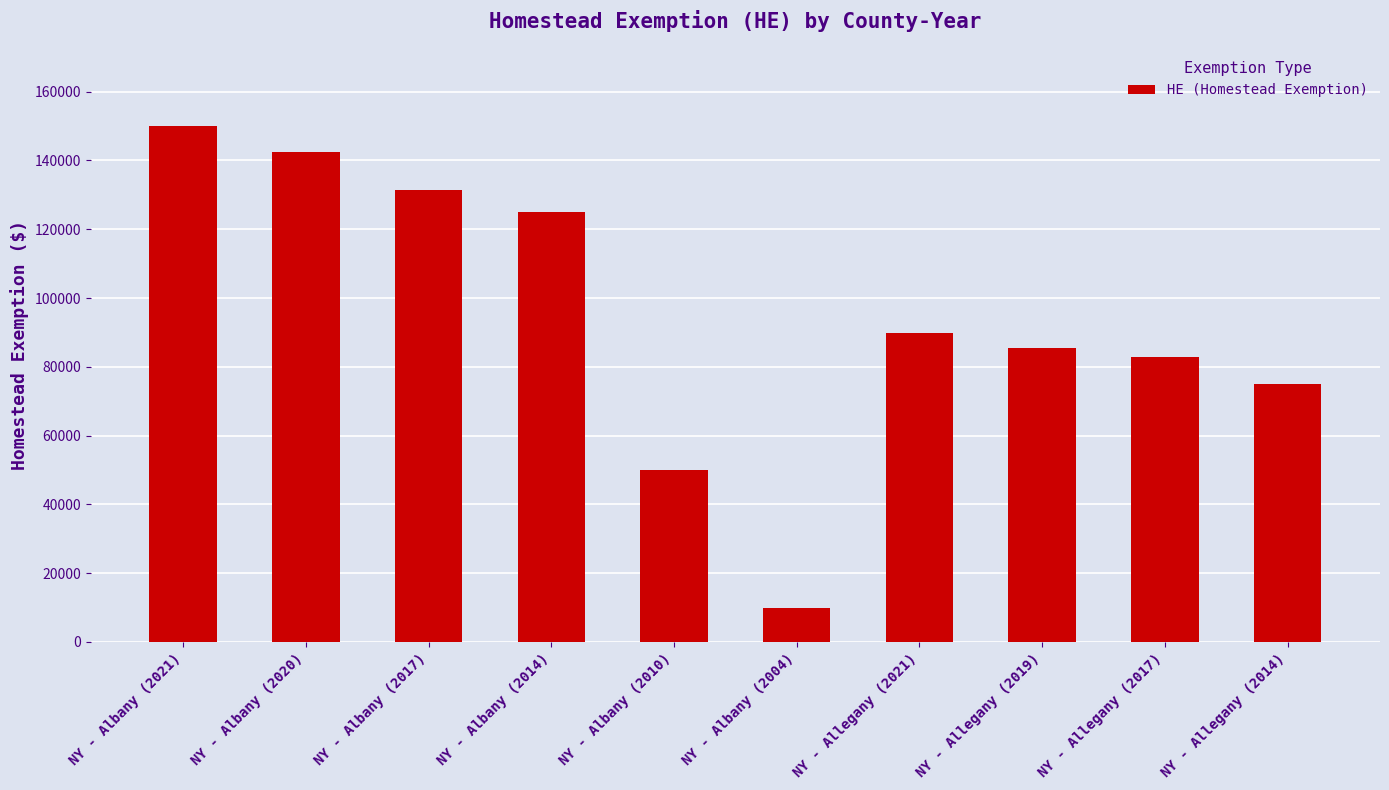

Approximately how many times larger is the value at NY - Allegany (2021) compared to NY - Allegany (2017)?

1.1